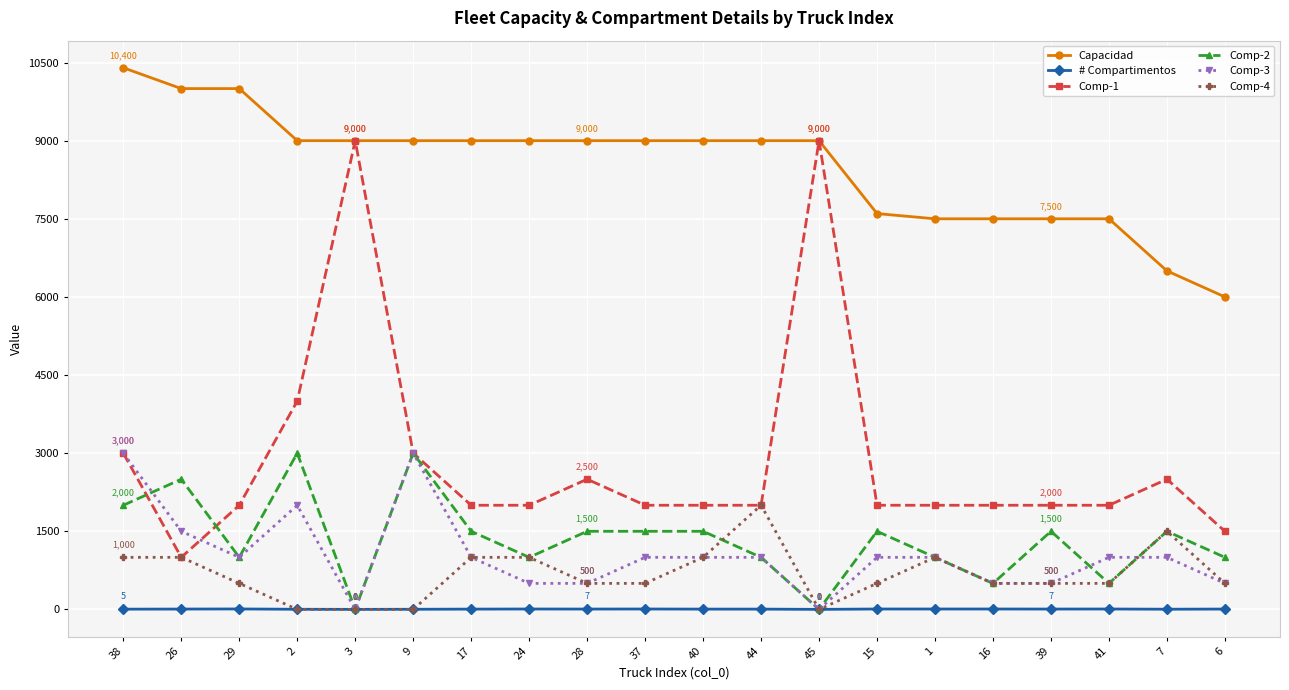

What are all the series names shown in the legend?

Capacidad, # Compartimentos, Comp-1, Comp-2, Comp-3, Comp-4